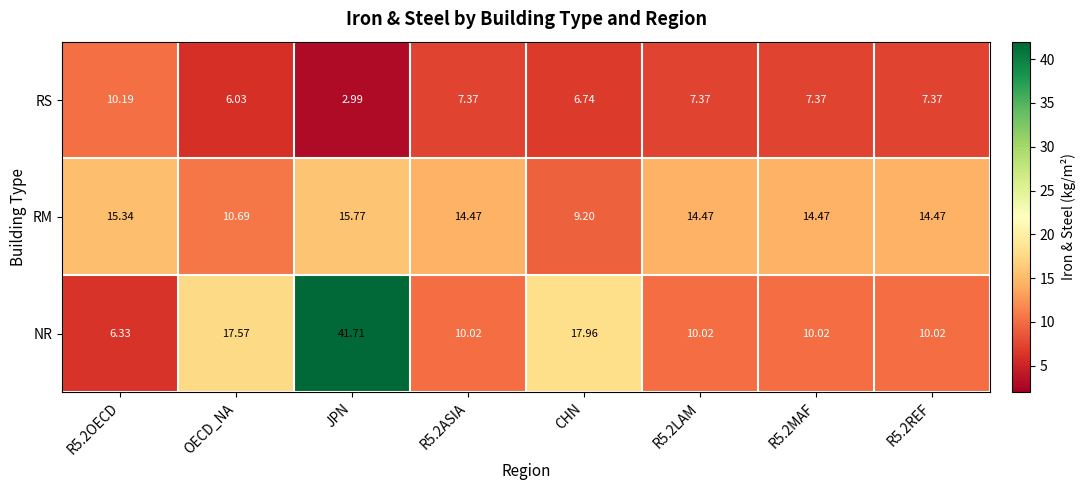

Which series has the largest total across all categories?

NR